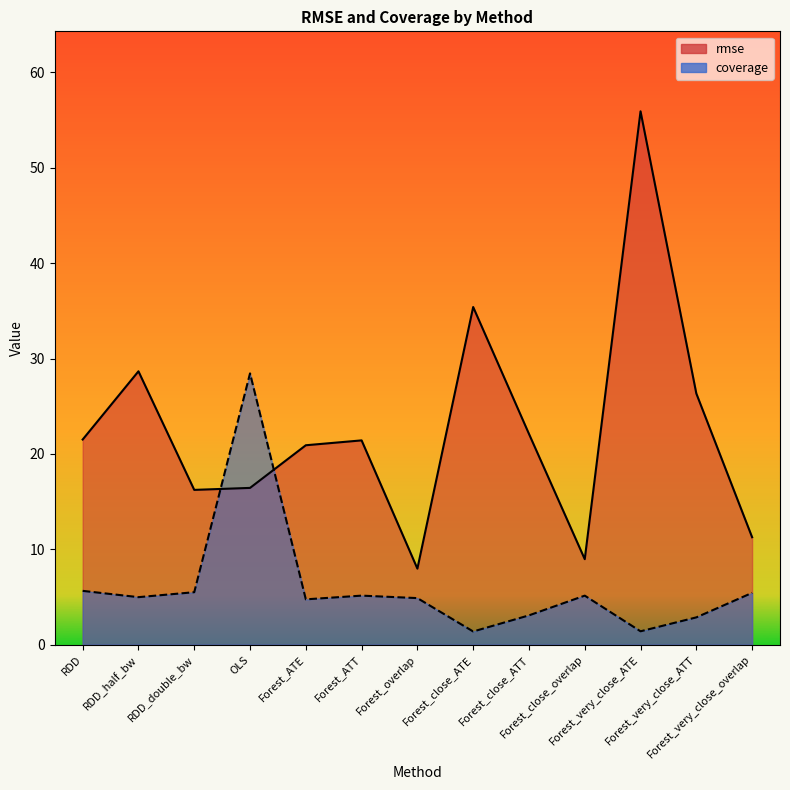

Reading left to right, extract all data points from this chart.

rmse: 21.5	28.7	16.2	16.4	20.9	21.4	8.0	35.4	22.1	9.0	55.9	26.3	11.3
coverage: 5.6	5.0	5.5	28.4	4.8	5.1	4.9	1.4	3.1	5.1	1.4	2.9	5.4